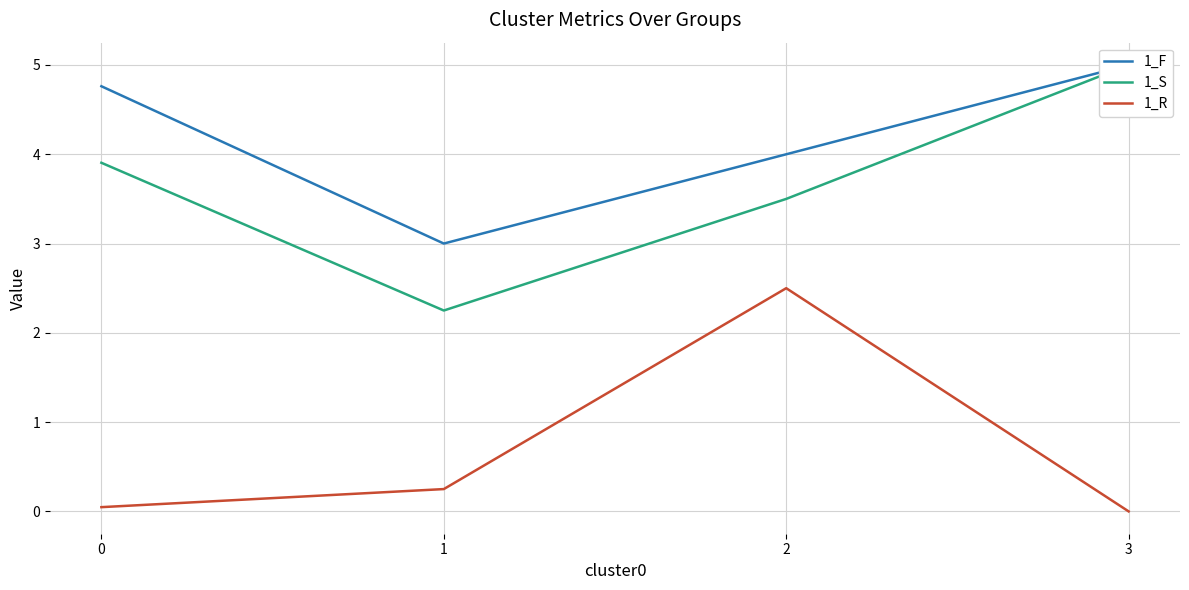

The 1_R series shows 0.0 at 3. True or false?

True